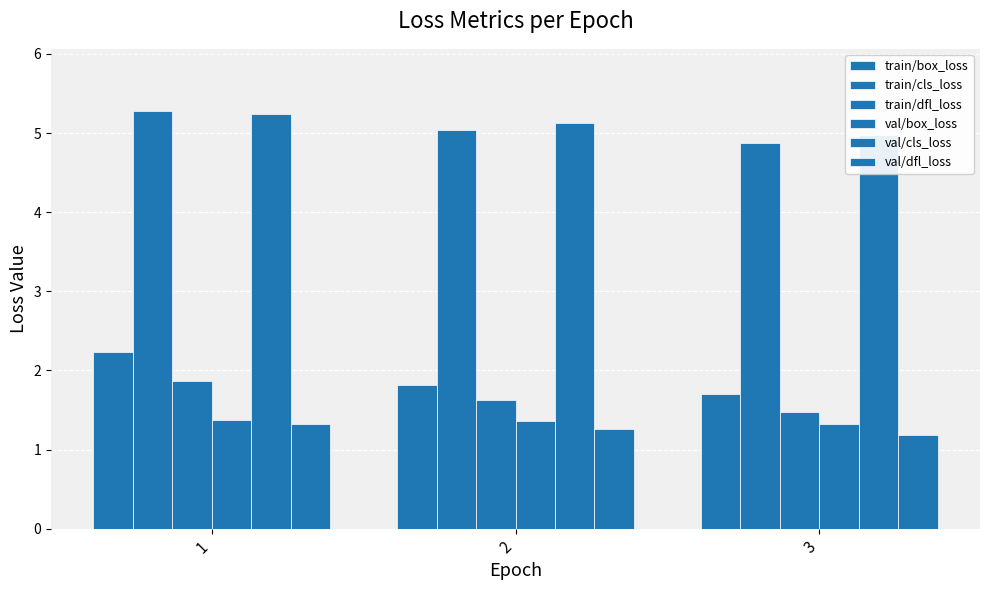

How many distinct data groups are displayed?

6